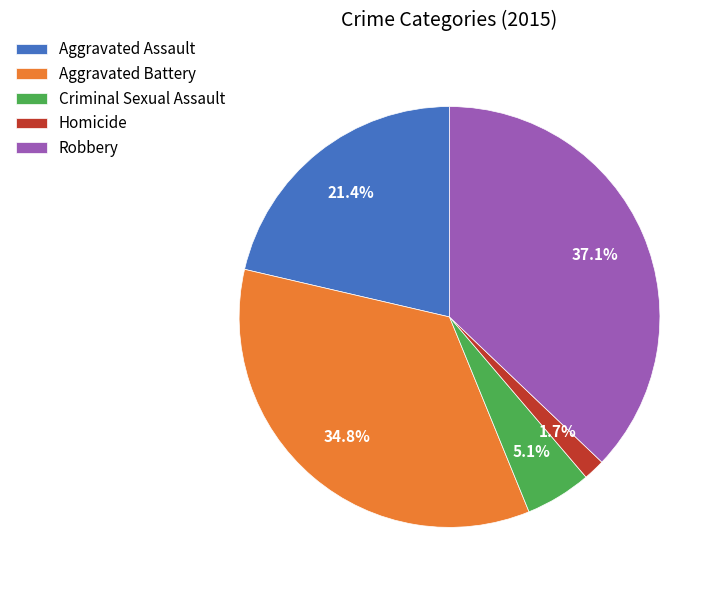

Which has a higher value, Homicide or Aggravated Assault?

Aggravated Assault